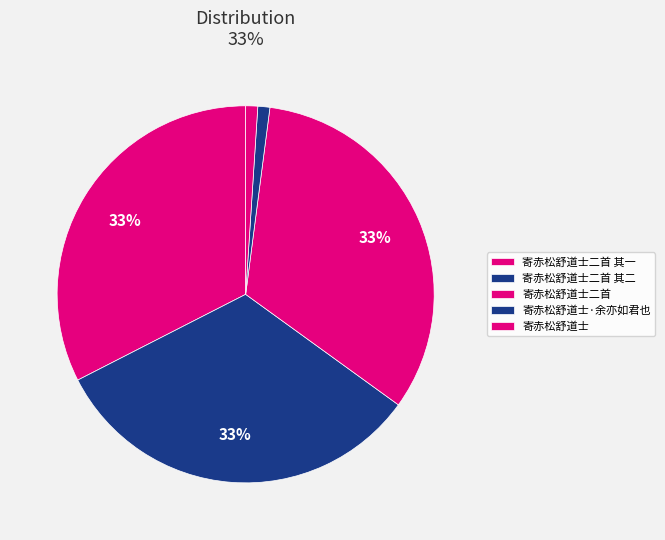

Count the number of slices in the pie.

5